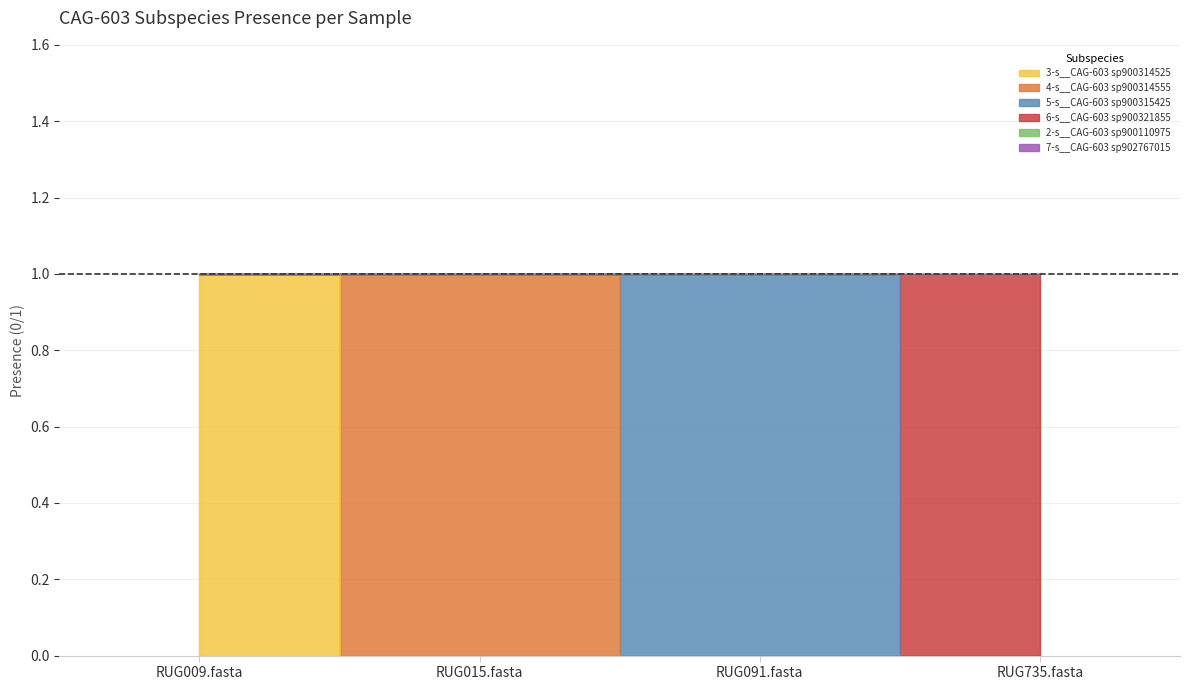

True or false: 2-s__CAG-603 sp900110975 and 6-s__CAG-603 sp900321855 cross at least once.

False